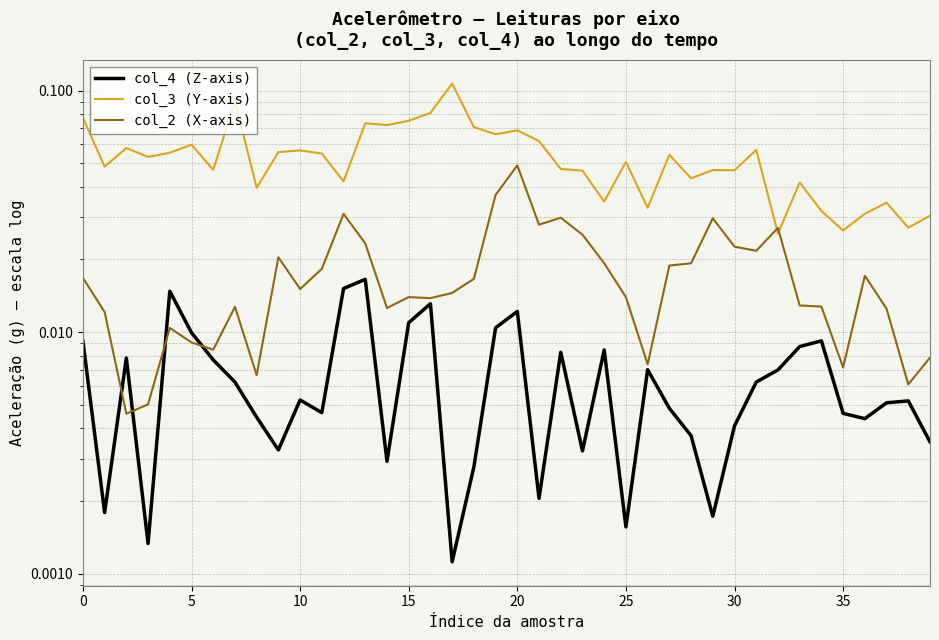

What is the maximum value shown in the chart?

0.1